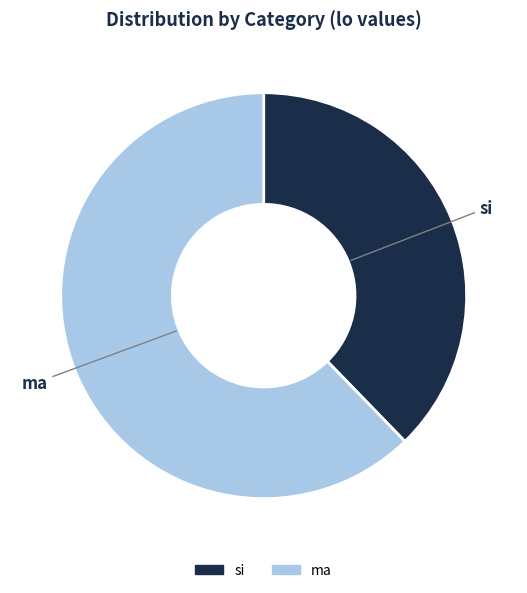

Which slice is the smallest?

si